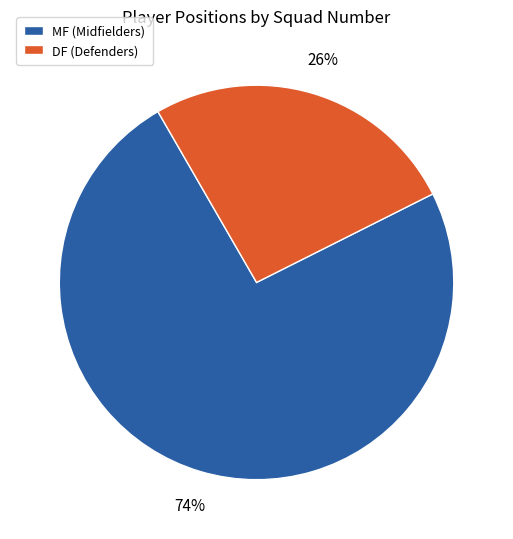

Is there any slice that represents more than half of the pie?

Yes